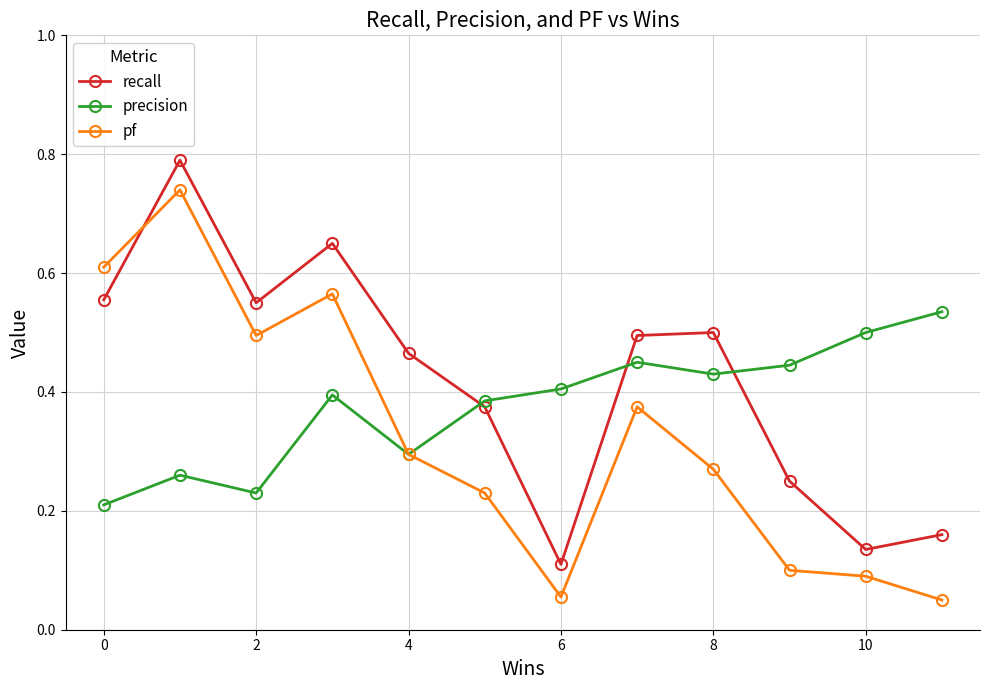

True or false: precision and recall cross at least once.

True